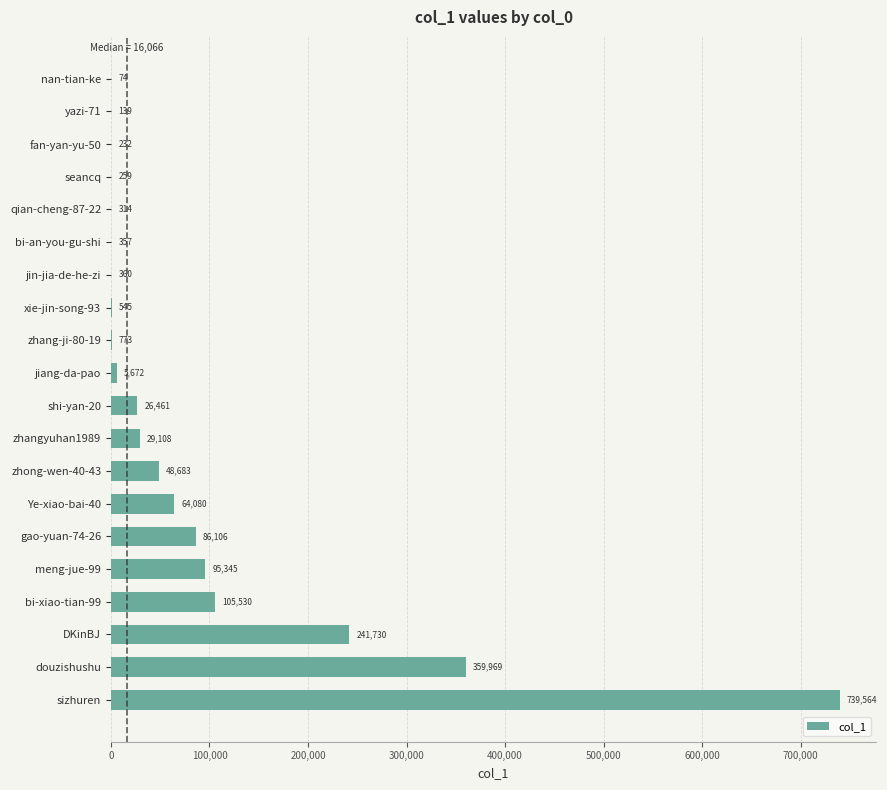

The chart shows a value of 357 at bi-an-you-gu-shi. True or false?

True